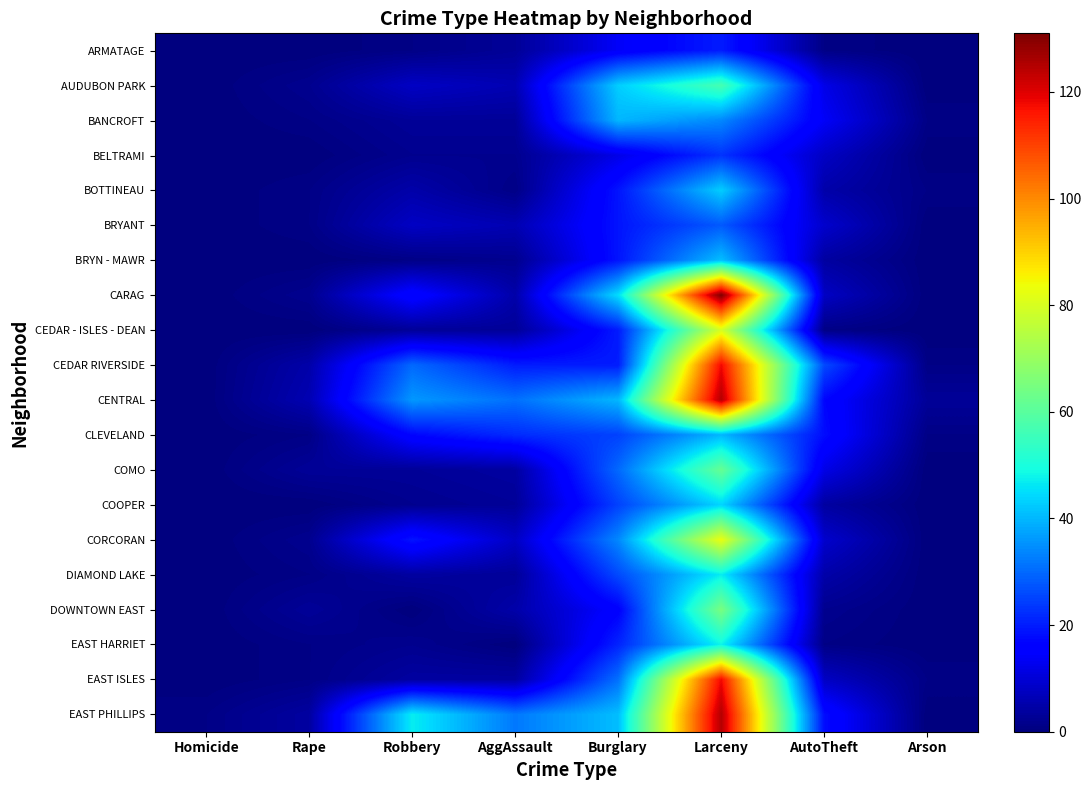

Is the value of CARAG at Homicide greater than the value of BANCROFT at Rape?

No